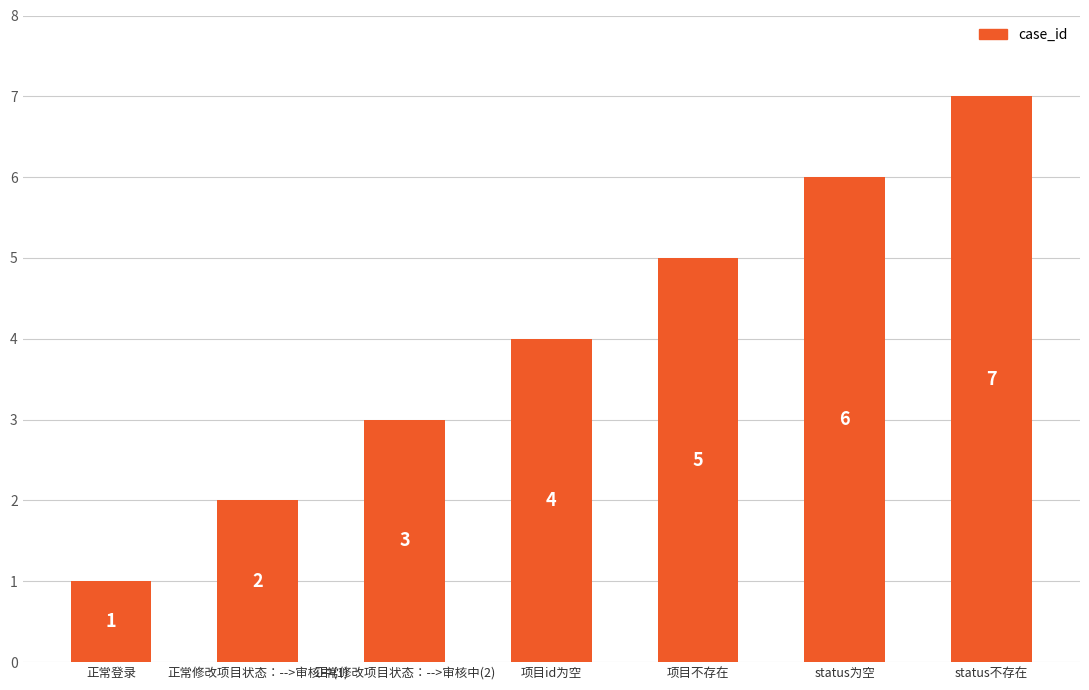

The value at status为空 is 6. True or false?

True